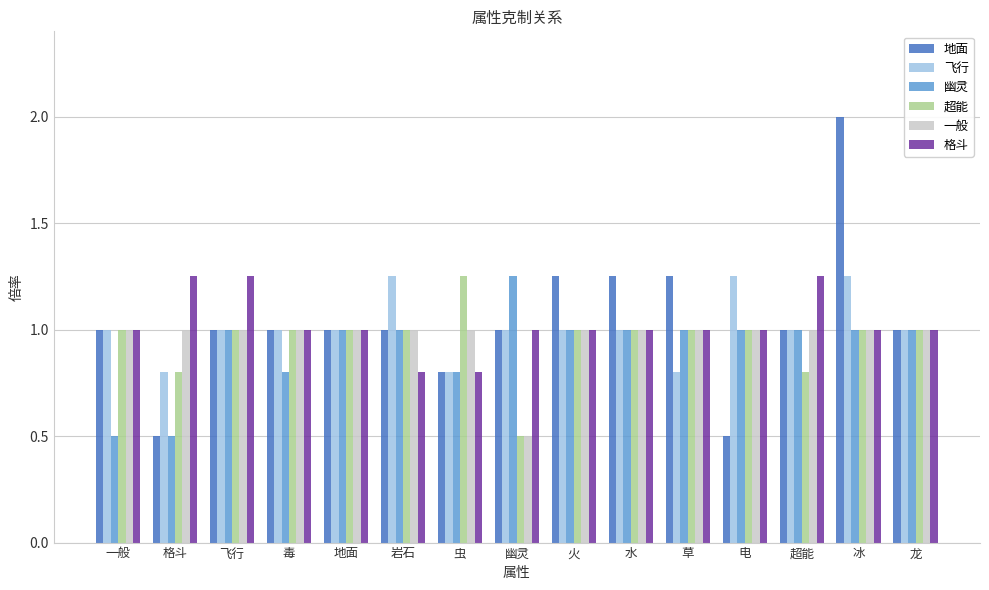

What are all the series names shown in the legend?

地面, 飞行, 幽灵, 超能, 一般, 格斗